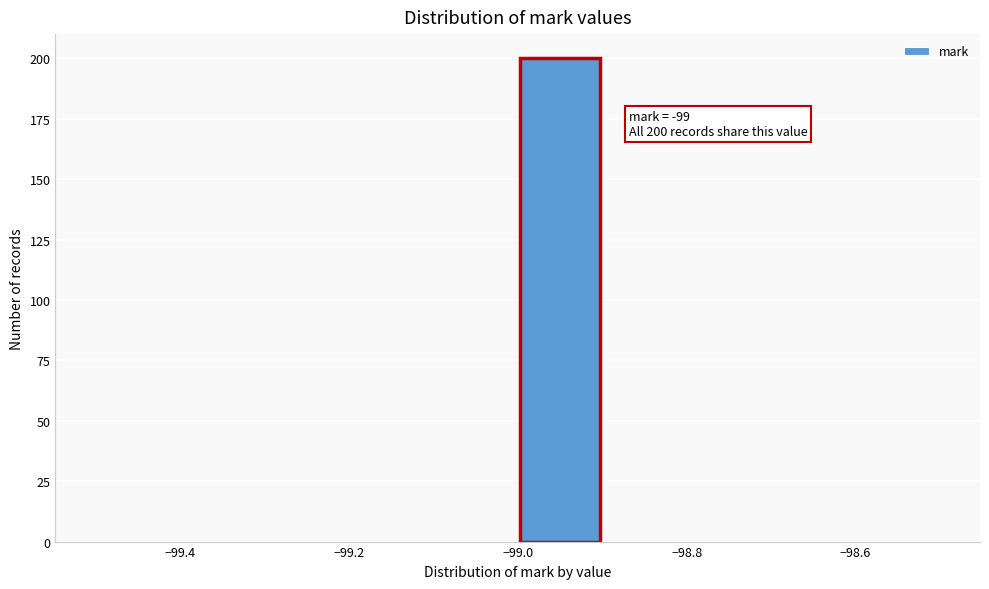

Over which range of the x-axis is the bar tallest?

-99.0 to -98.9